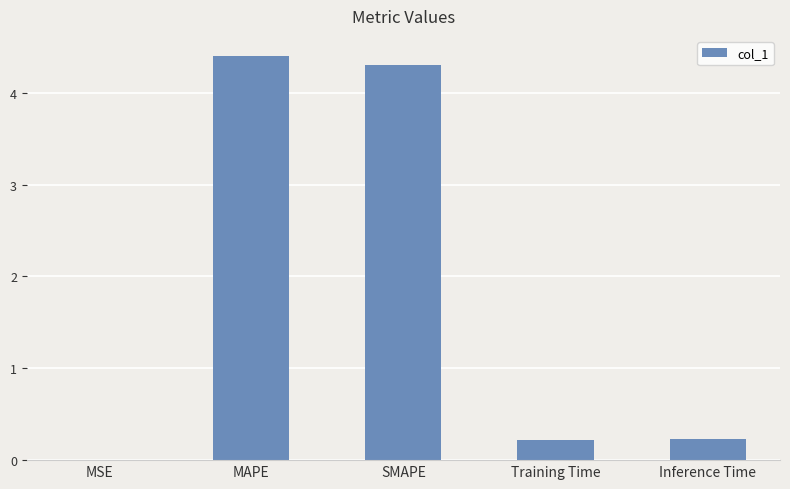

Which label corresponds to the largest value in the chart?

MAPE